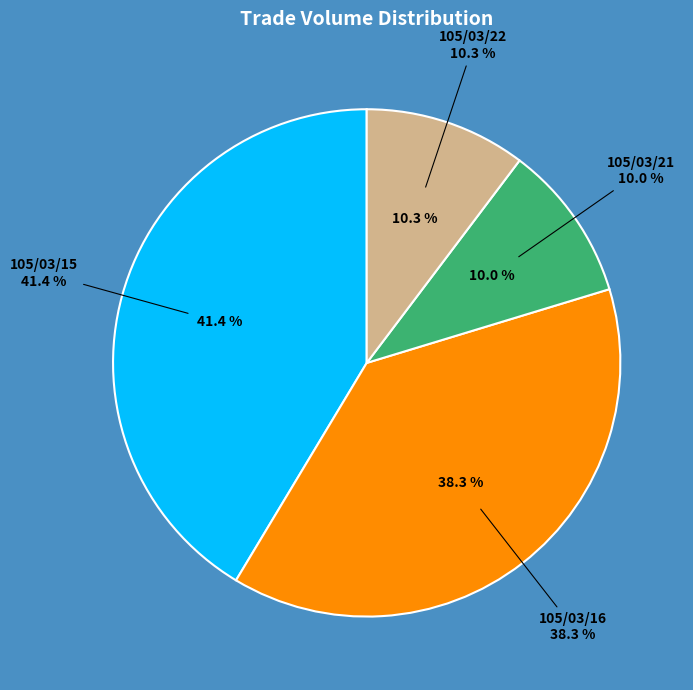

Count the number of slices in the pie.

4